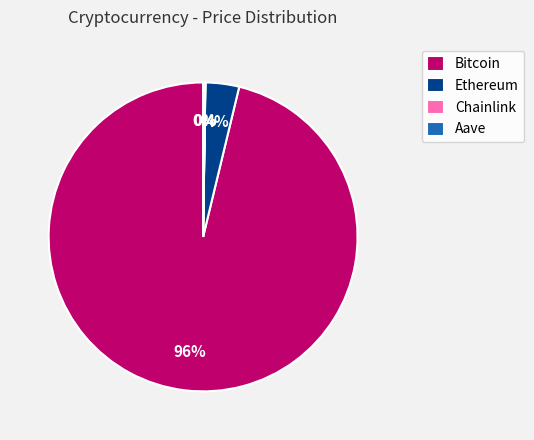

Which category has the biggest portion of the pie?

Bitcoin